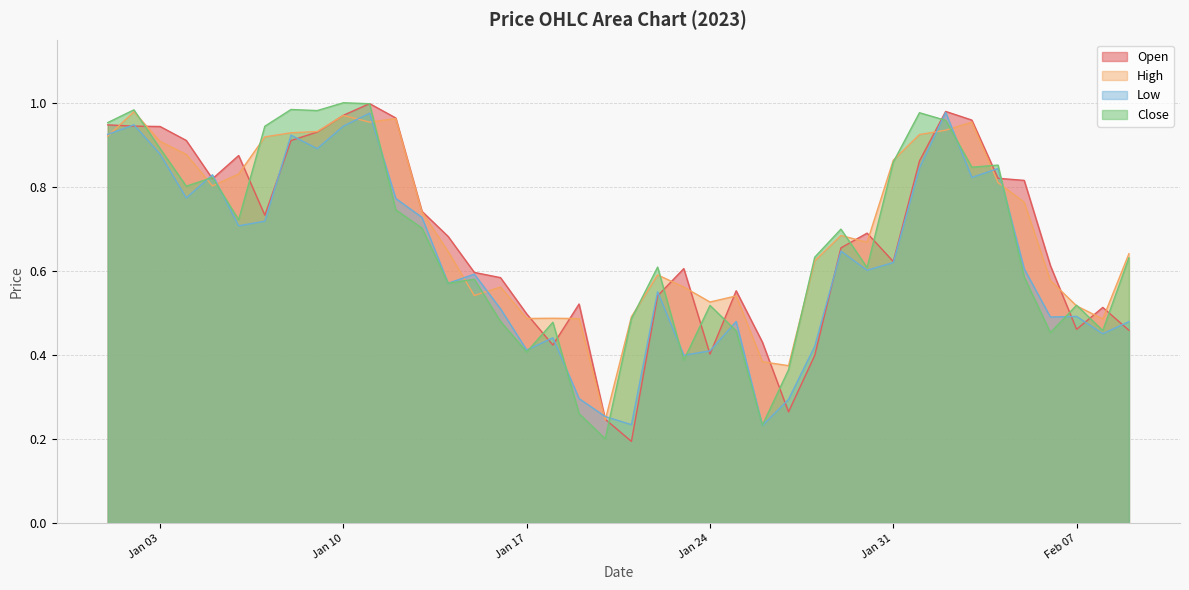

After their last crossing, which series has the higher values: Low or Open?

Low